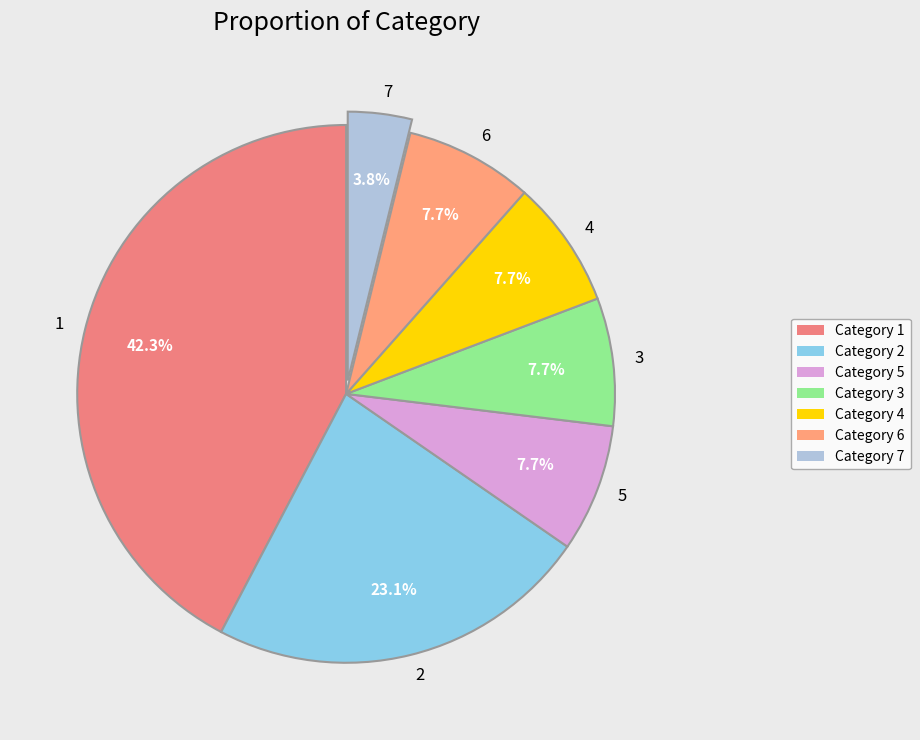

Is there a majority slice in this chart?

No